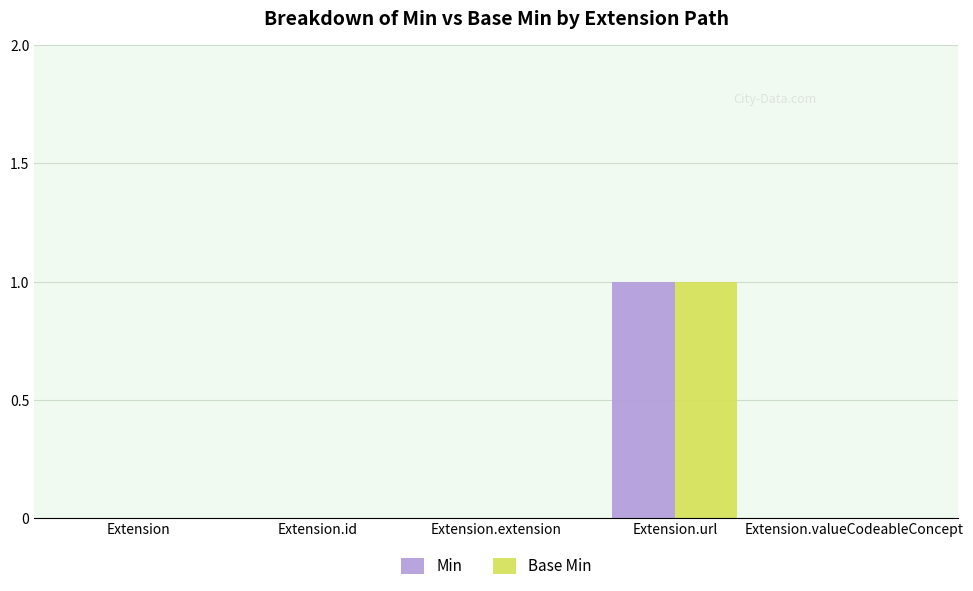

What is the difference between the Min values at Extension.id and Extension.url?

1